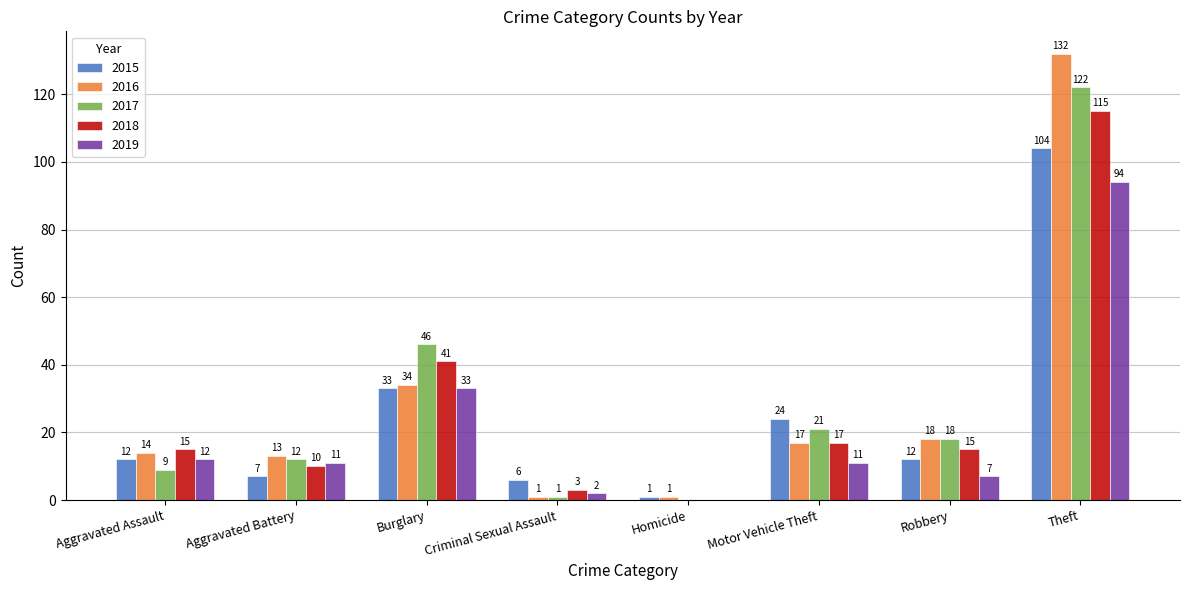

What is the highest value of the 2016 series?

132